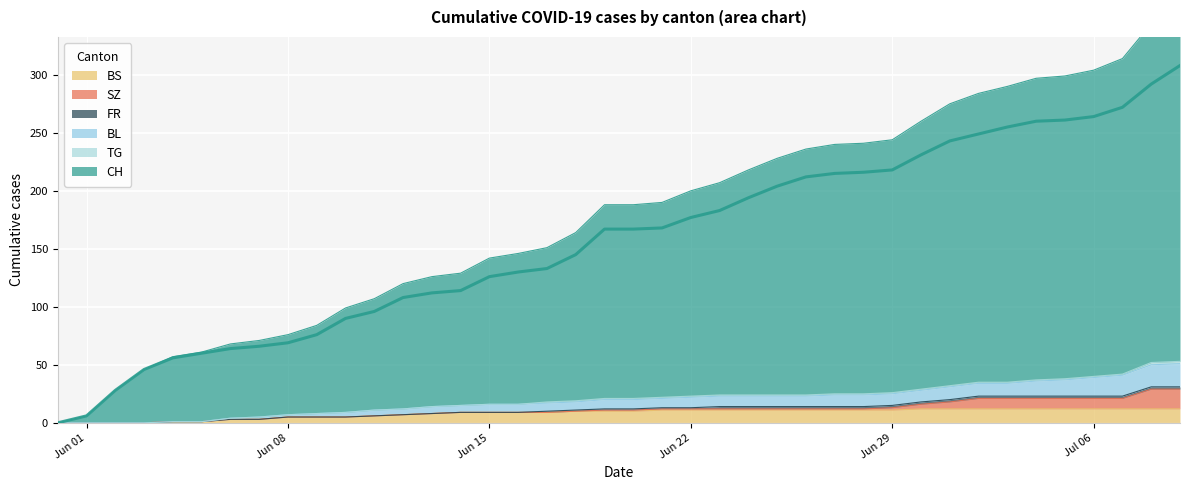

What is the highest value of the BS series?

12